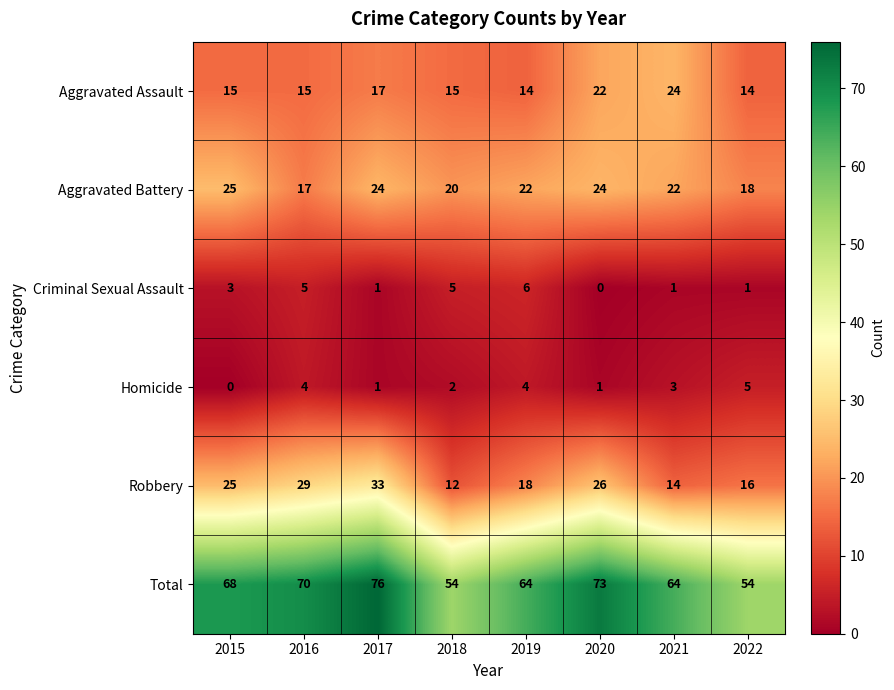

Which series has the widest spread of values?

Total